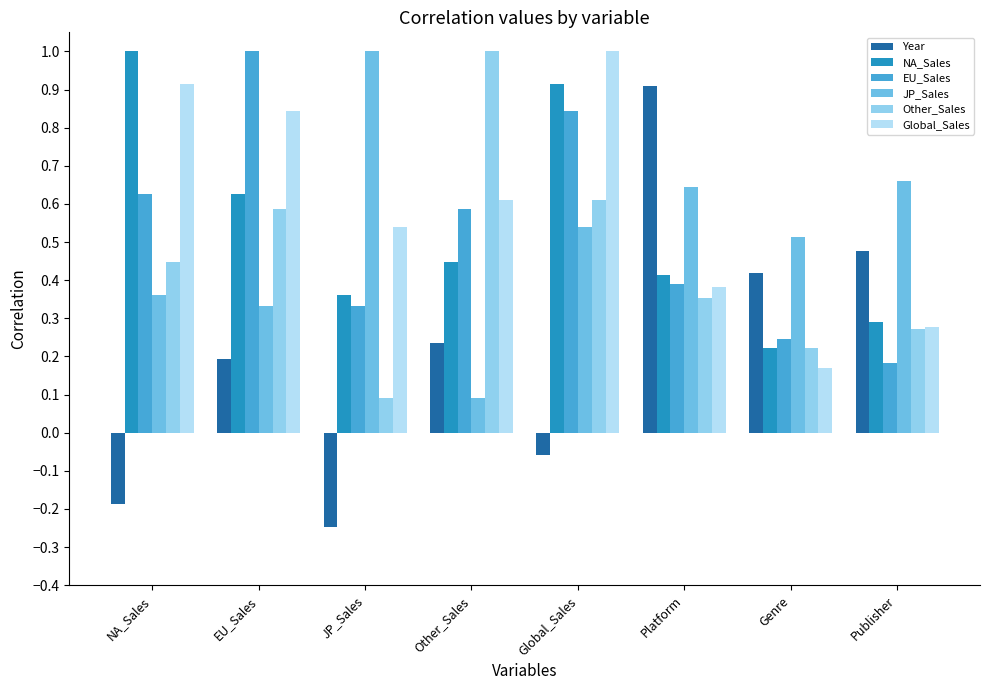

How many groups of bars are there?

8